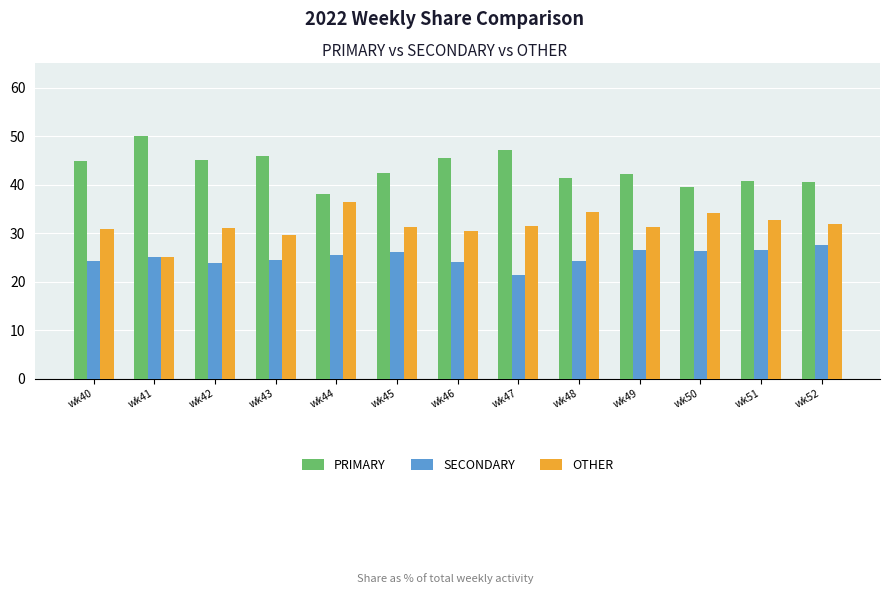

At which category does the chart reach its minimum across all series?

wk47